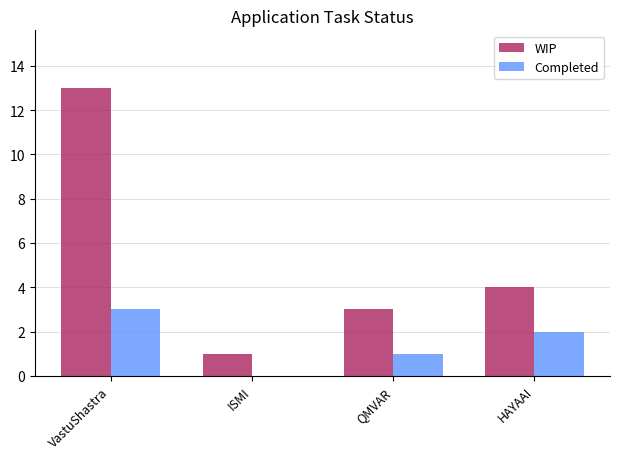

The WIP series shows 4 at HAYAAI. True or false?

True